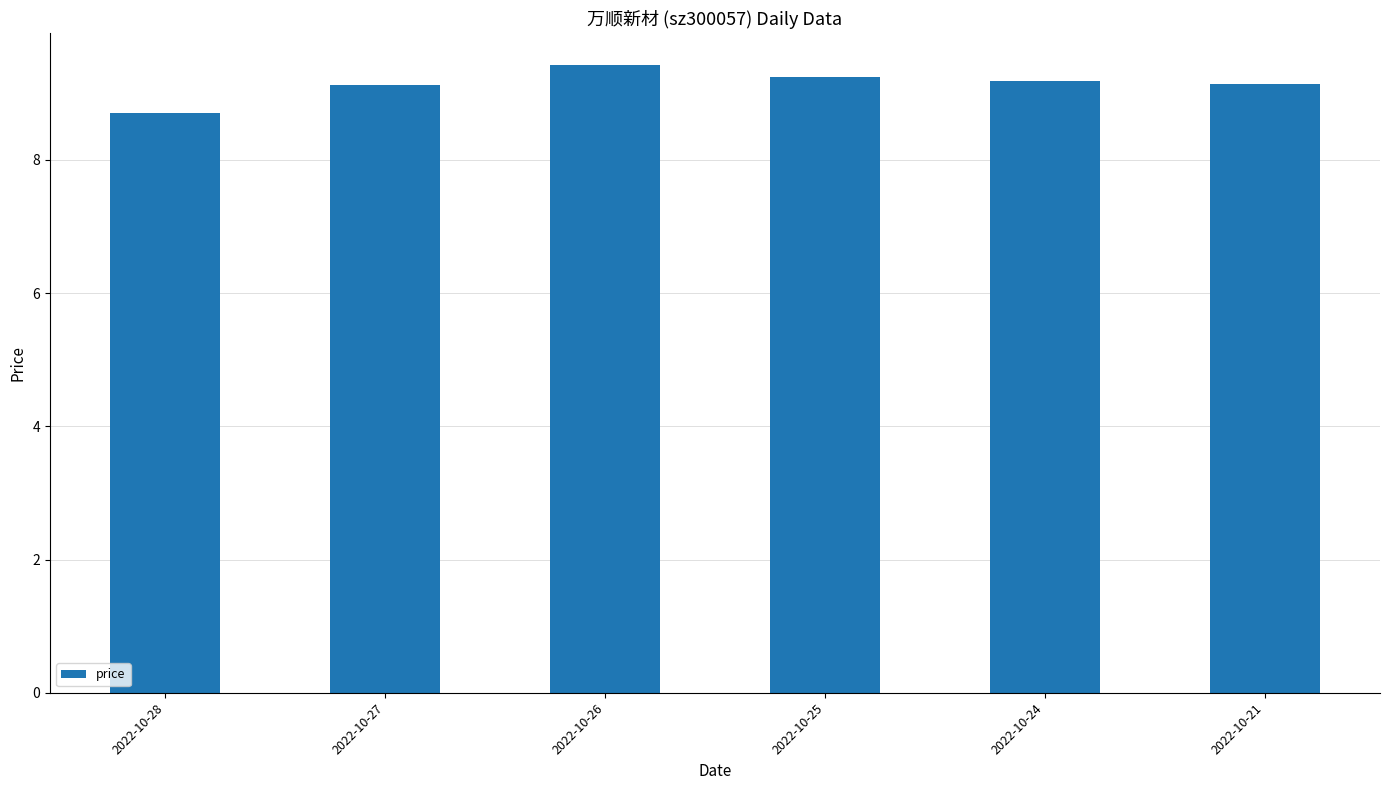

What is the value of the 1st bar from the left?

8.7